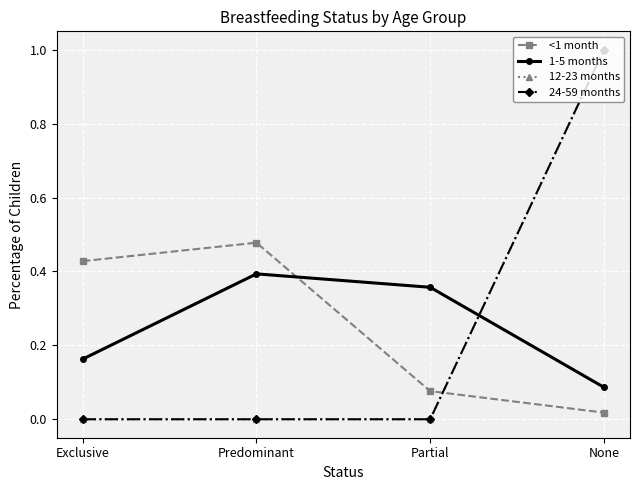

Between Predominant and Exclusive, which is larger?

Predominant